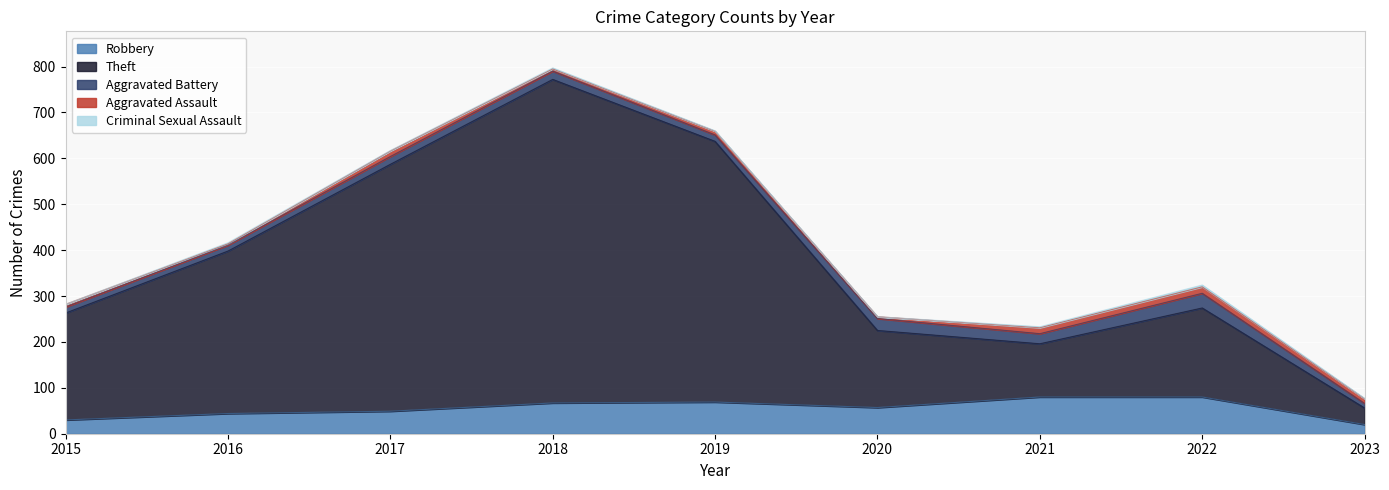

True or false: Robbery has more than 1 interior local peaks.

False